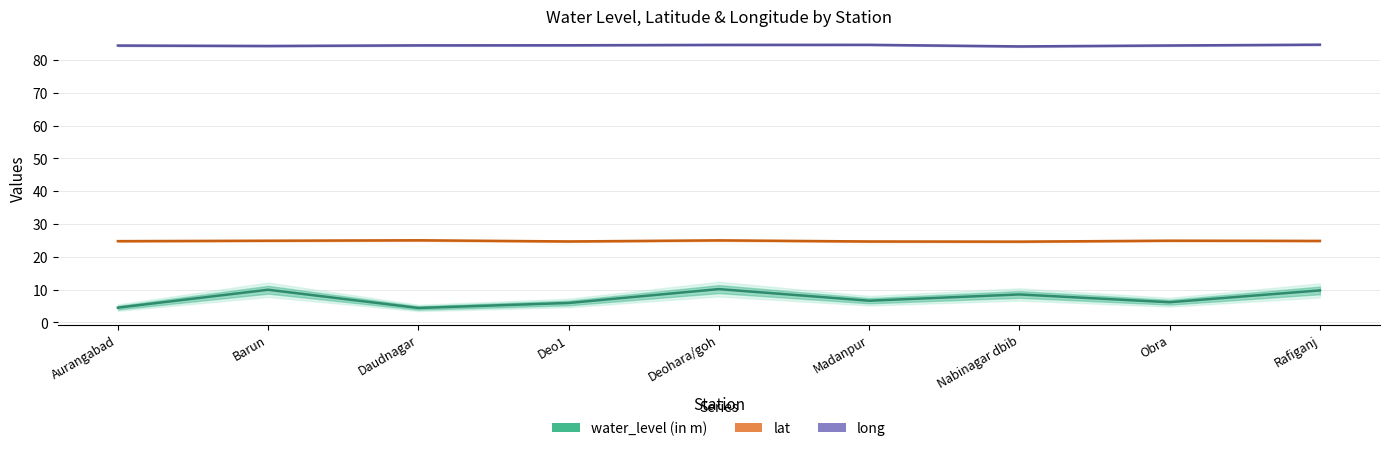

Count the number of data series in this chart.

3